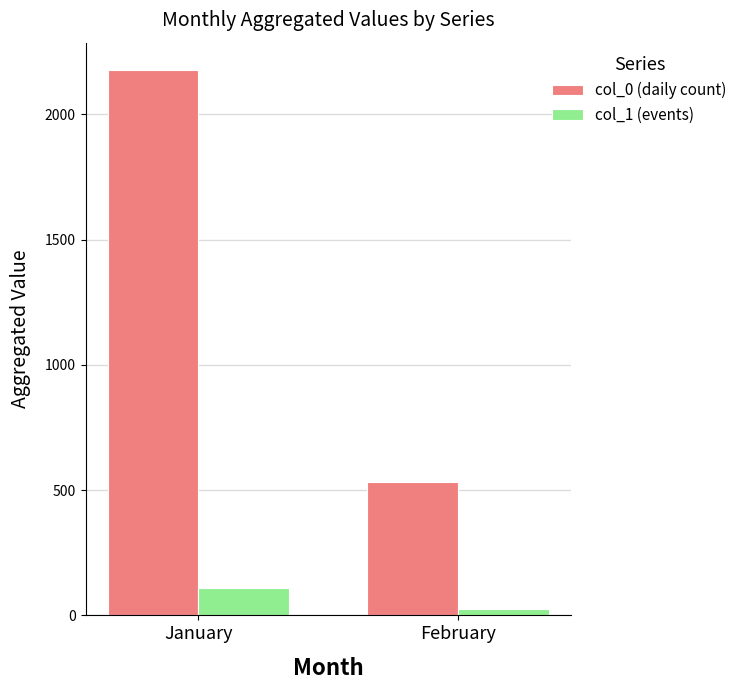

Is the value of col_0 (daily count) at January greater than the value of col_1 (events) at January?

Yes